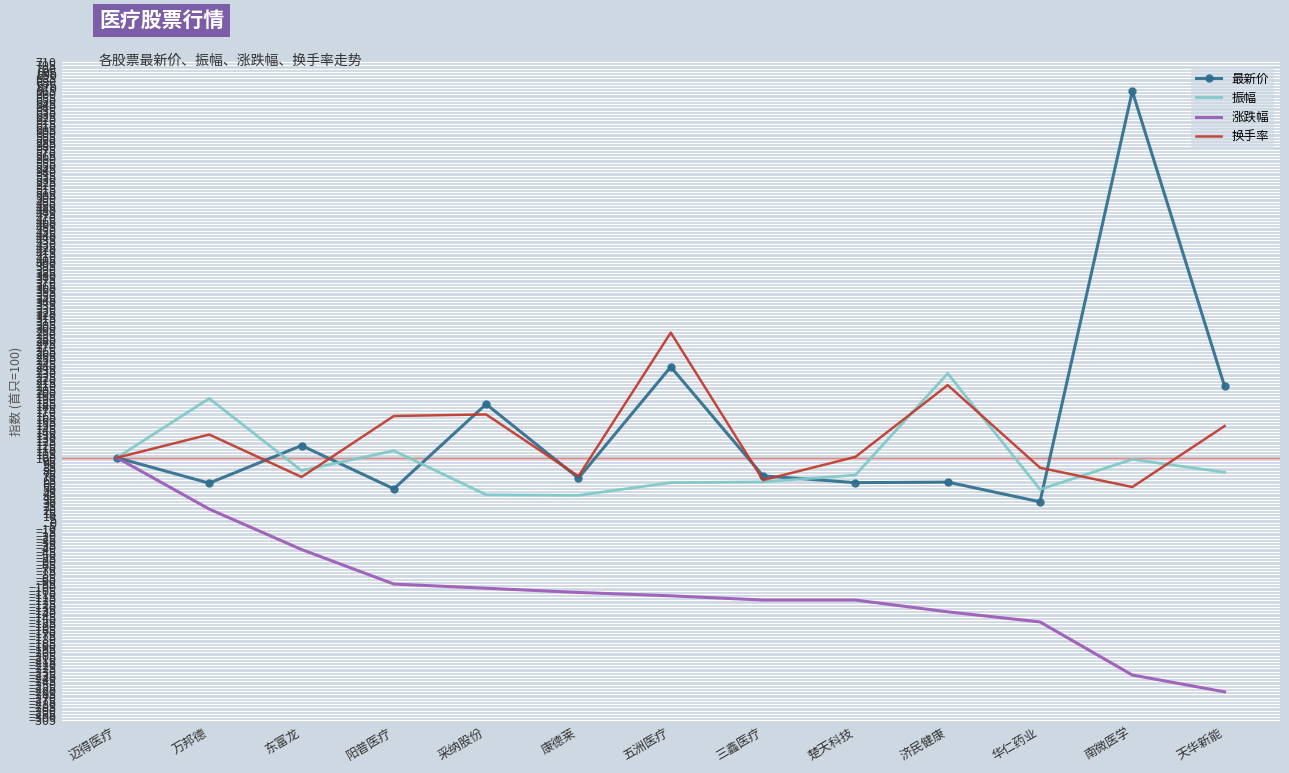

What is the highest value of the 最新价 series?

665.1